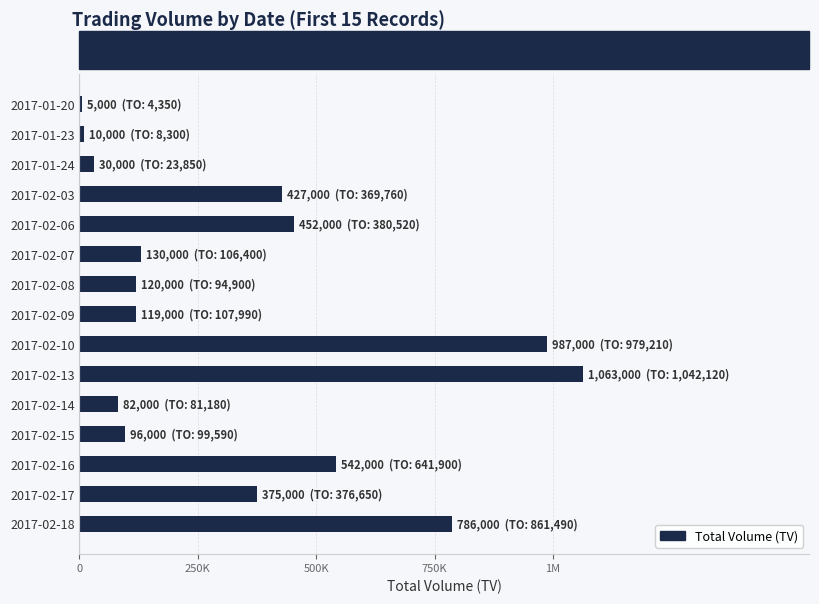

What is the difference between the second highest and minimum values?

982000